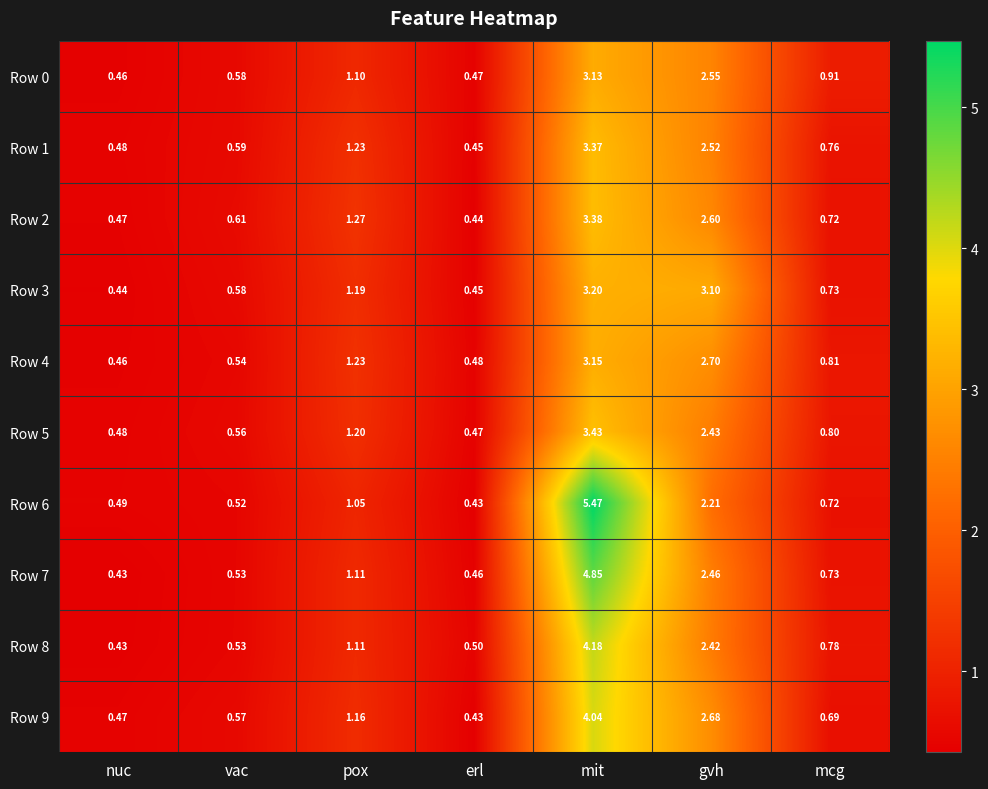

Where is Row 3 nearest to the value 1?

pox